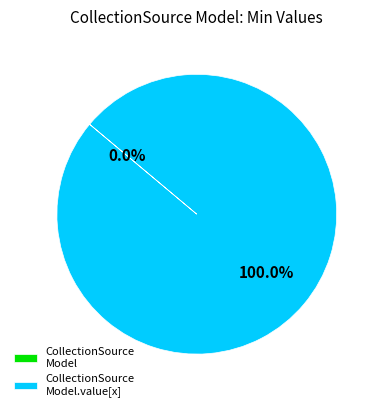

How many slices are in this pie chart?

2